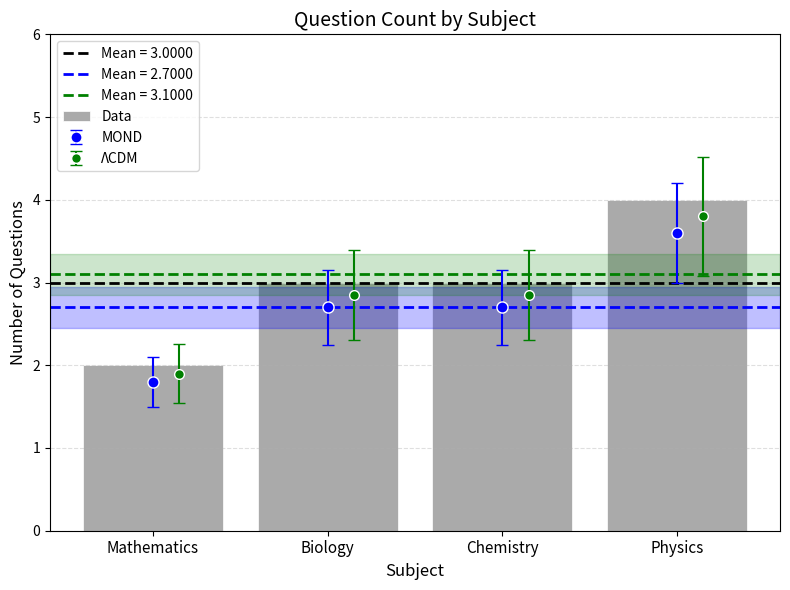

What is the average value?

3